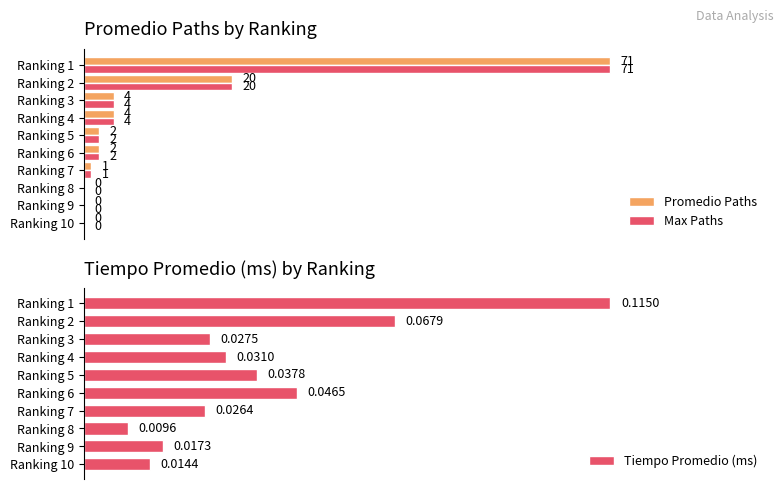

Rank the categories by Tiempo Promedio (ms) value from highest to lowest.

Ranking 1, Ranking 2, Ranking 6, Ranking 5, Ranking 4, Ranking 3, Ranking 7, Ranking 9, Ranking 10, Ranking 8